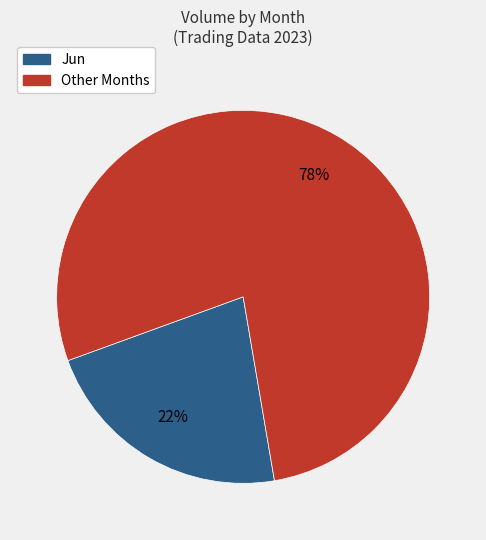

Is there a majority slice in this chart?

Yes